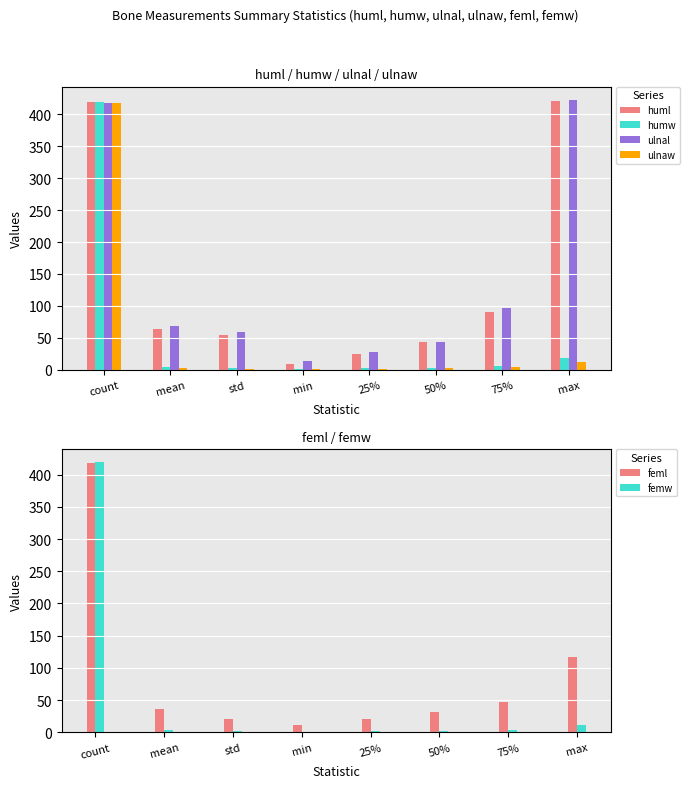

Reading right to left, transcribe all the data shown in this chart.

huml: 420.0	90.3	44.2	25.2	9.8	53.8	64.7	419.0
humw: 17.8	5.8	3.5	2.2	1.1	2.9	4.4	419.0
ulnal: 422.0	97.5	43.7	28.1	14.1	58.8	69.1	417.0
ulnaw: 12.0	4.8	2.9	1.9	1.0	2.2	3.6	418.0
feml: 117.1	47.1	31.1	21.3	11.8	20.0	36.9	418.0
femw: 11.6	4.1	2.5	1.7	0.9	2.0	3.2	419.0